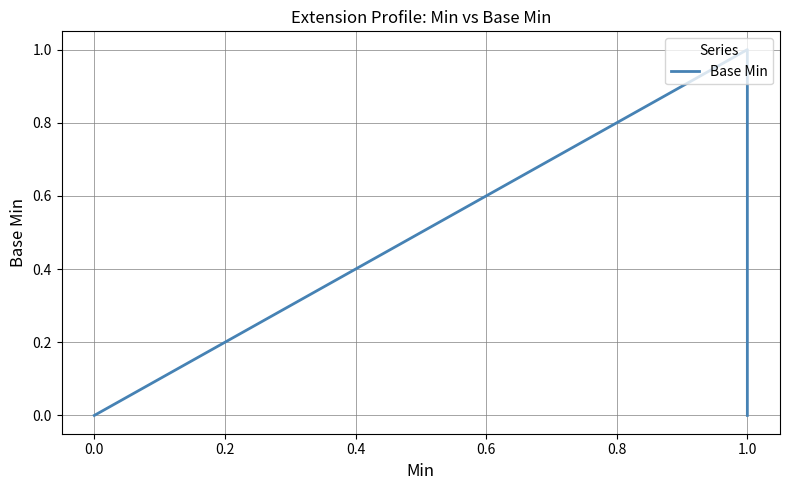

How many interior local peaks (higher than both neighbors) does the data have?

1